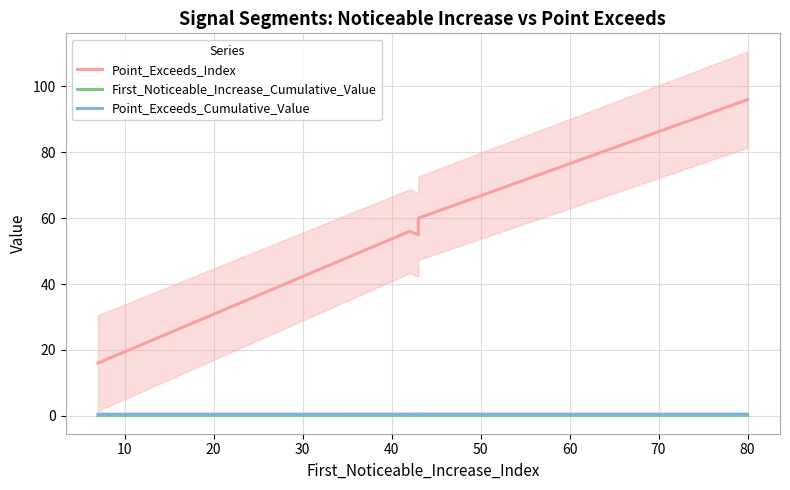

List the series in order of their peak value, highest first.

Point_Exceeds_Index, Point_Exceeds_Cumulative_Value, First_Noticeable_Increase_Cumulative_Value